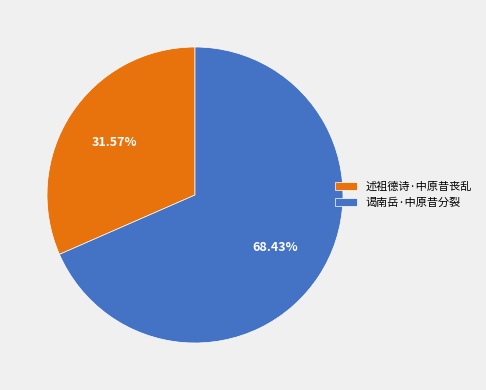

To the nearest percent, what is the average slice percentage?

50%